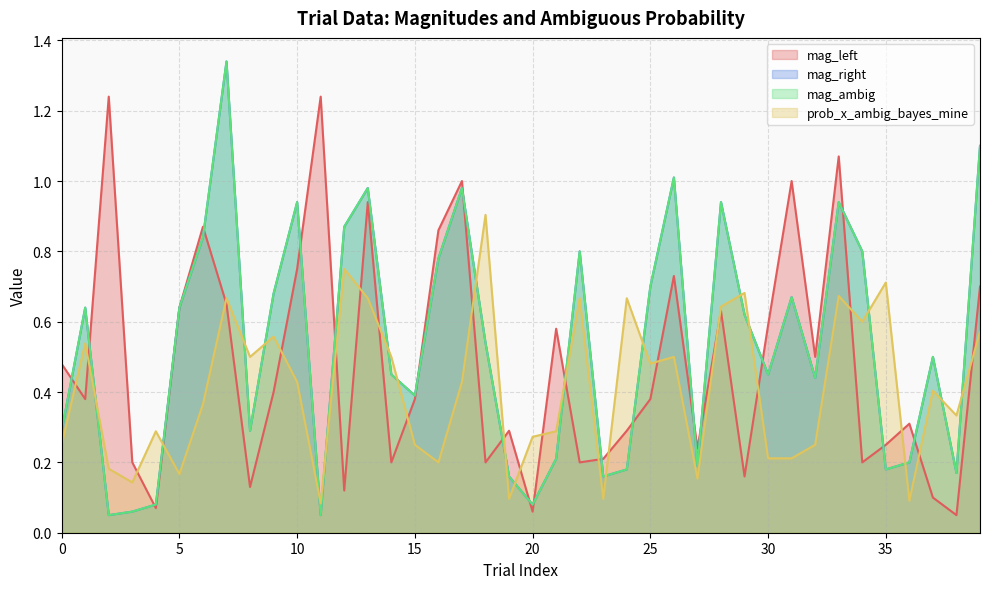

Reading right to left, transcribe all the data shown in this chart.

mag_left: 0.7	0.1	0.1	0.3	0.2	0.2	1.1	0.5	1.0	0.6	0.2	0.6	0.2	0.7	0.4	0.3	0.2	0.2	0.6	0.1	0.3	0.2	1.0	0.9	0.4	0.2	0.9	0.1	1.2	0.8	0.4	0.1	0.7	0.9	0.6	0.1	0.2	1.2	0.4	0.5
mag_right: 1.1	0.2	0.5	0.2	0.2	0.8	0.9	0.4	0.7	0.5	0.6	0.9	0.2	1.0	0.7	0.2	0.2	0.8	0.2	0.1	0.2	0.5	1.0	0.8	0.4	0.5	1.0	0.9	0.1	0.9	0.7	0.3	1.3	0.8	0.6	0.1	0.1	0.1	0.6	0.3
mag_ambig: 1.1	0.2	0.5	0.2	0.2	0.8	0.9	0.4	0.7	0.5	0.6	0.9	0.2	1.0	0.7	0.2	0.2	0.8	0.2	0.1	0.2	0.5	1.0	0.8	0.4	0.5	1.0	0.9	0.1	0.9	0.7	0.3	1.3	0.8	0.6	0.1	0.1	0.1	0.6	0.3
prob_x_ambig_bayes_mine: 0.6	0.3	0.4	0.1	0.7	0.6	0.7	0.2	0.2	0.2	0.7	0.6	0.2	0.5	0.5	0.7	0.1	0.7	0.3	0.3	0.1	0.9	0.4	0.2	0.2	0.5	0.7	0.8	0.1	0.4	0.6	0.5	0.7	0.4	0.2	0.3	0.1	0.2	0.5	0.2